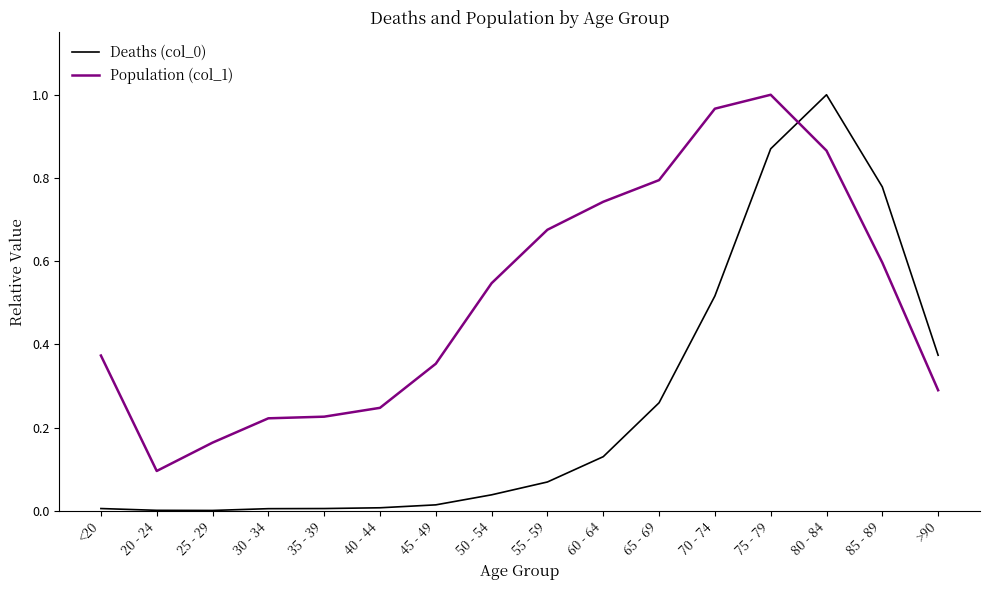

Which category has the highest value in the Population (col_1) series?

75 - 79